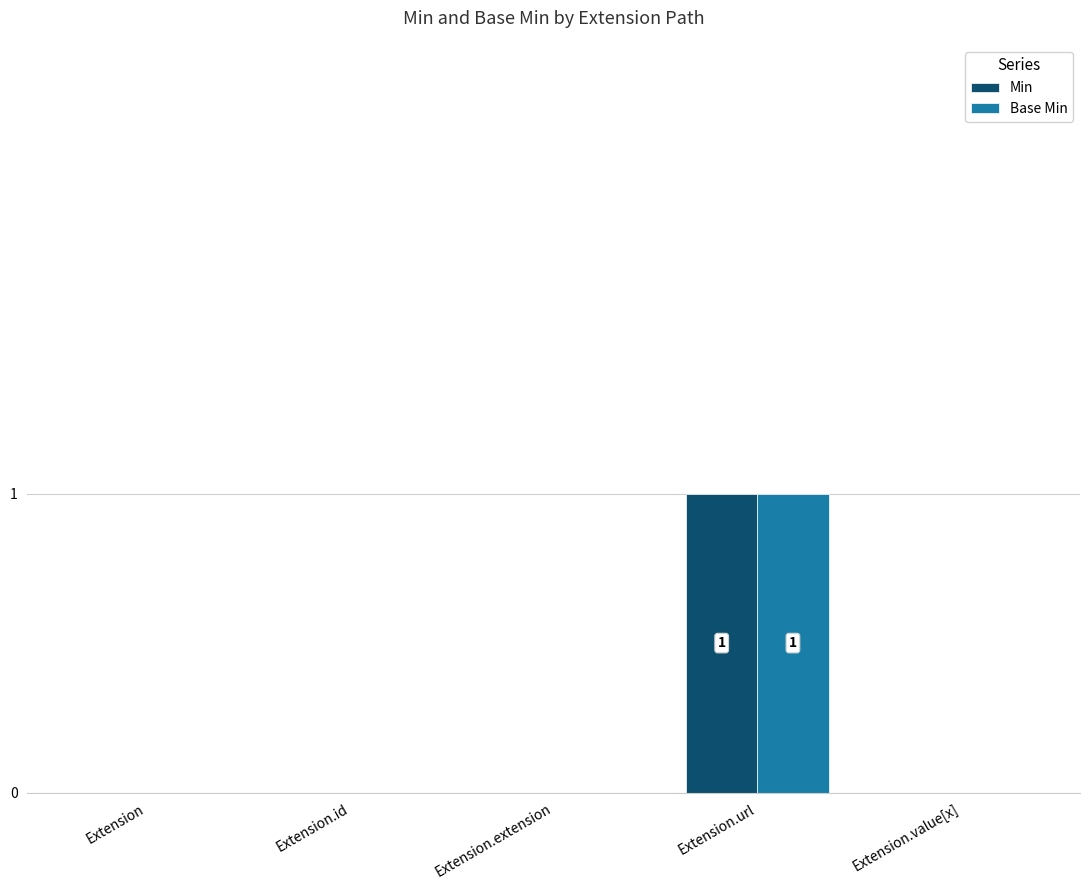

The value of Base Min at Extension is -1. True or false?

False